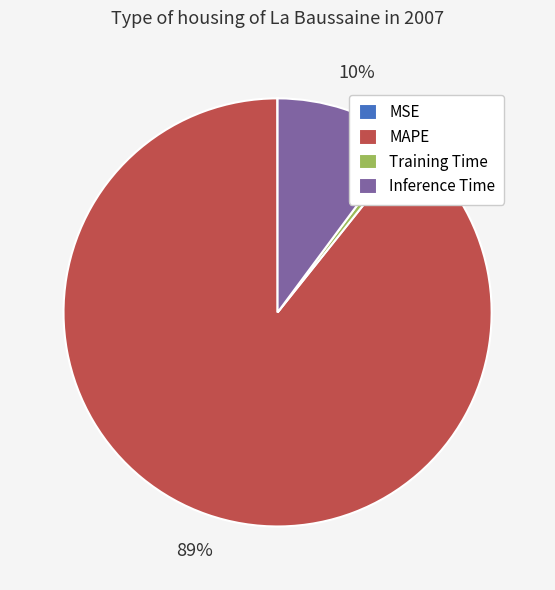

To the nearest percent, what is the average slice percentage?

25%